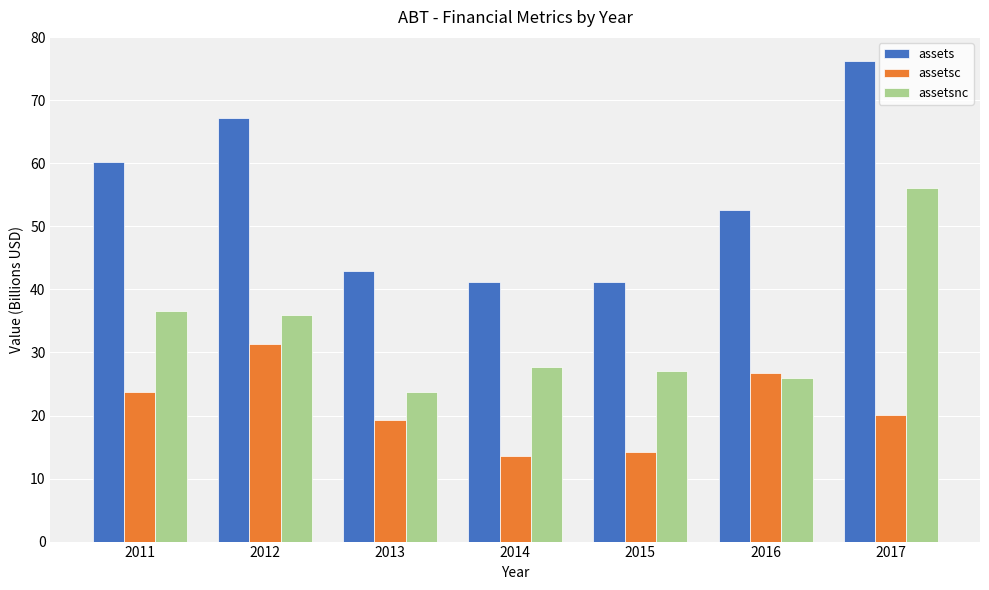

Where is assets nearest to the value 58?

2011